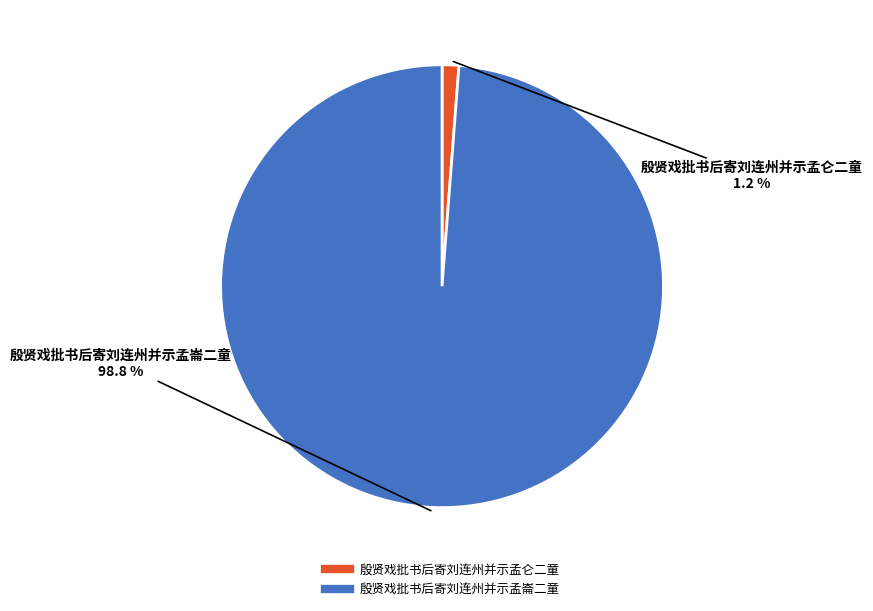

To the nearest percent, what is the combined percentage of 殷贤戏批书后寄刘连州并示孟仑二童 and 殷贤戏批书后寄刘连州并示孟崙二童?

100%